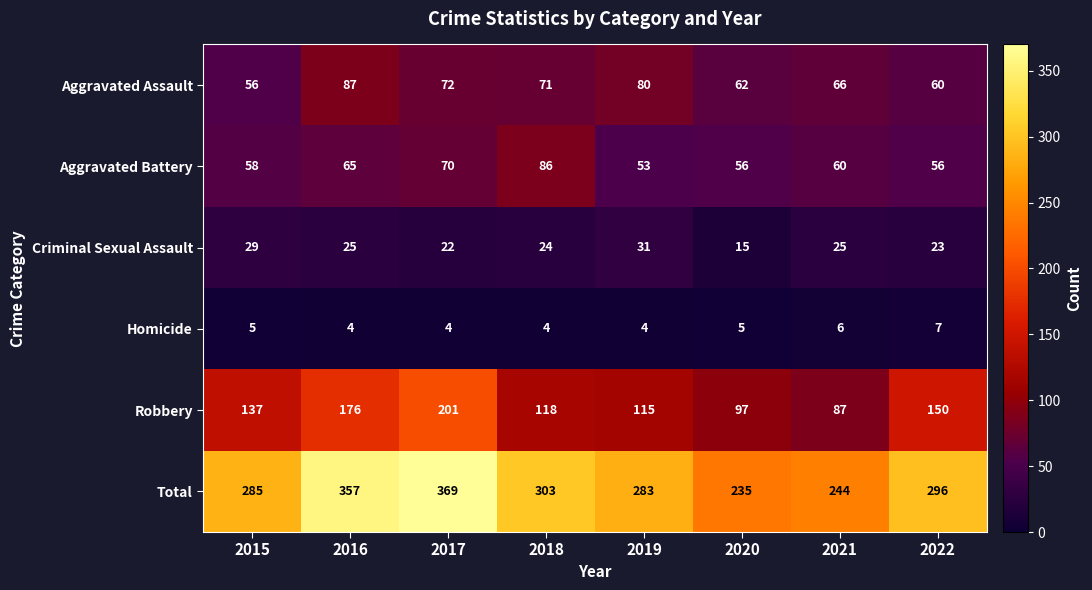

What is the total value across all series at 2021?

488